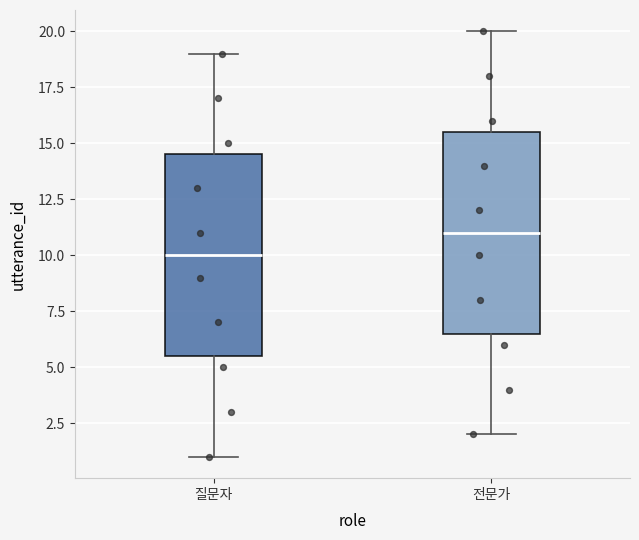

Reading left to right, read every box against the y-axis: the position of its median line, the range the box covers, and the ends of its whiskers. The values are not printed on the chart, so give them approximately, as read against the axis.

질문자: median 10.0, box 5.5 to 14.5, whiskers 1.0 to 19.0
전문가: median 11.0, box 6.5 to 15.5, whiskers 2.0 to 20.0